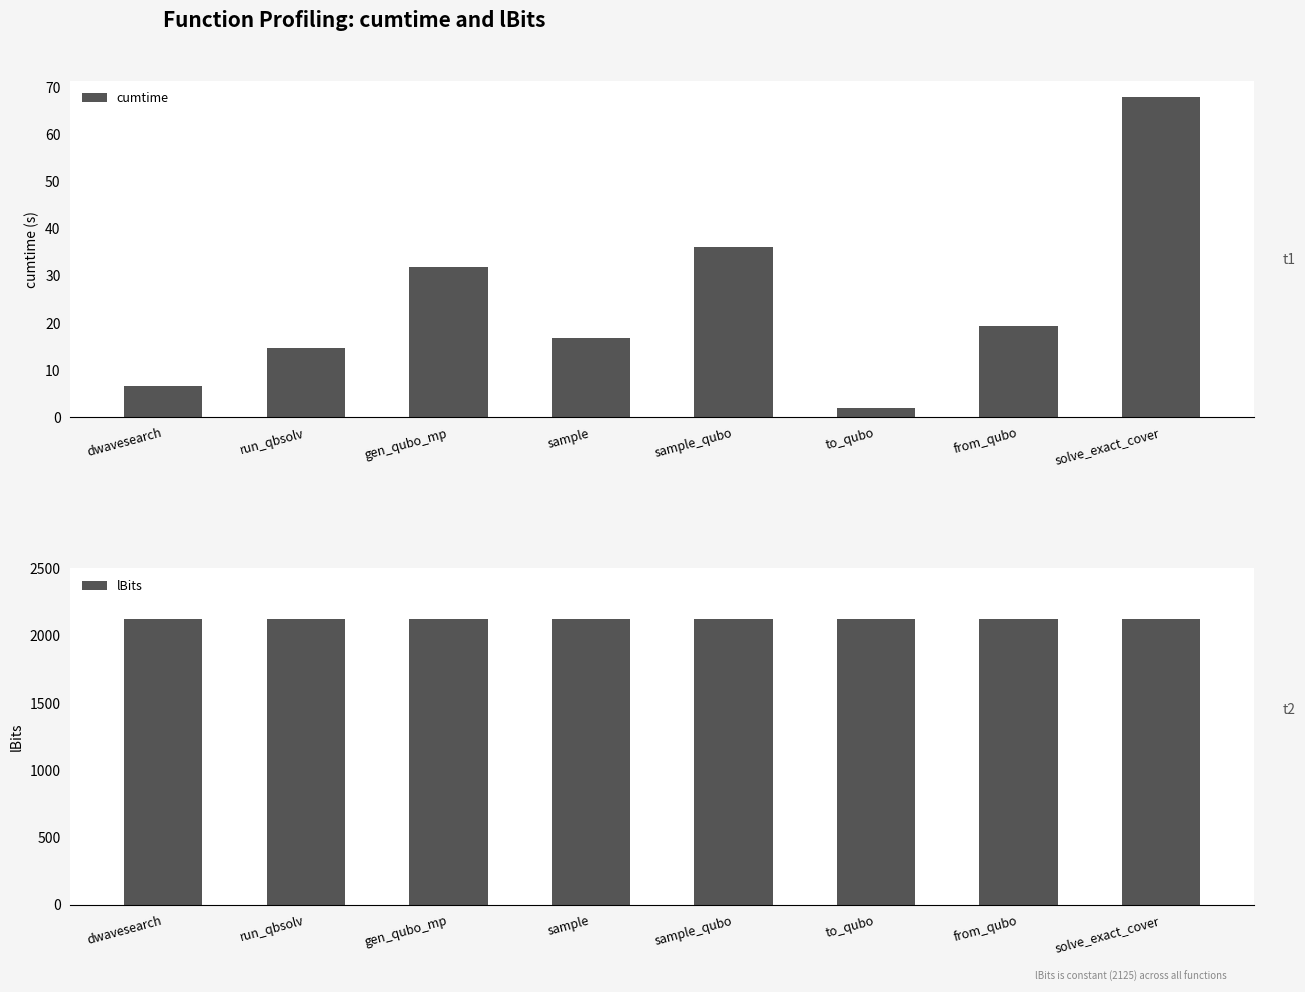

What is the average value of the cumtime series?

24.4